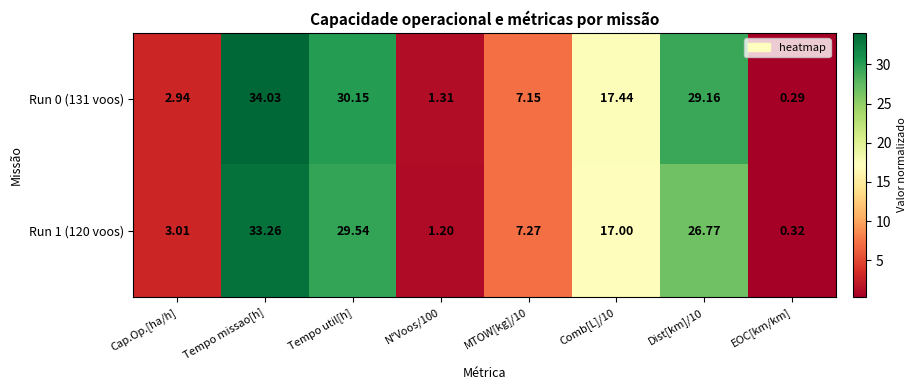

At which label does Run 1 (120 voos) first exceed 17?

Tempo missao[h]